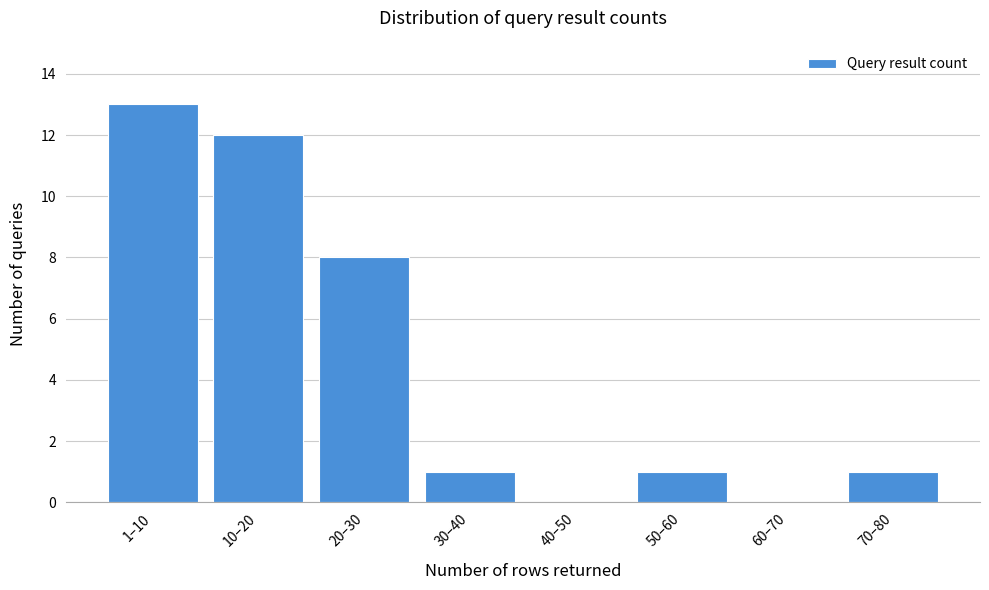

Reading right to left, what are all the values shown in this chart?

70–80=1	60–70=0	50–60=1	40–50=0	30–40=1	20–30=8	10–20=12	1–10=13